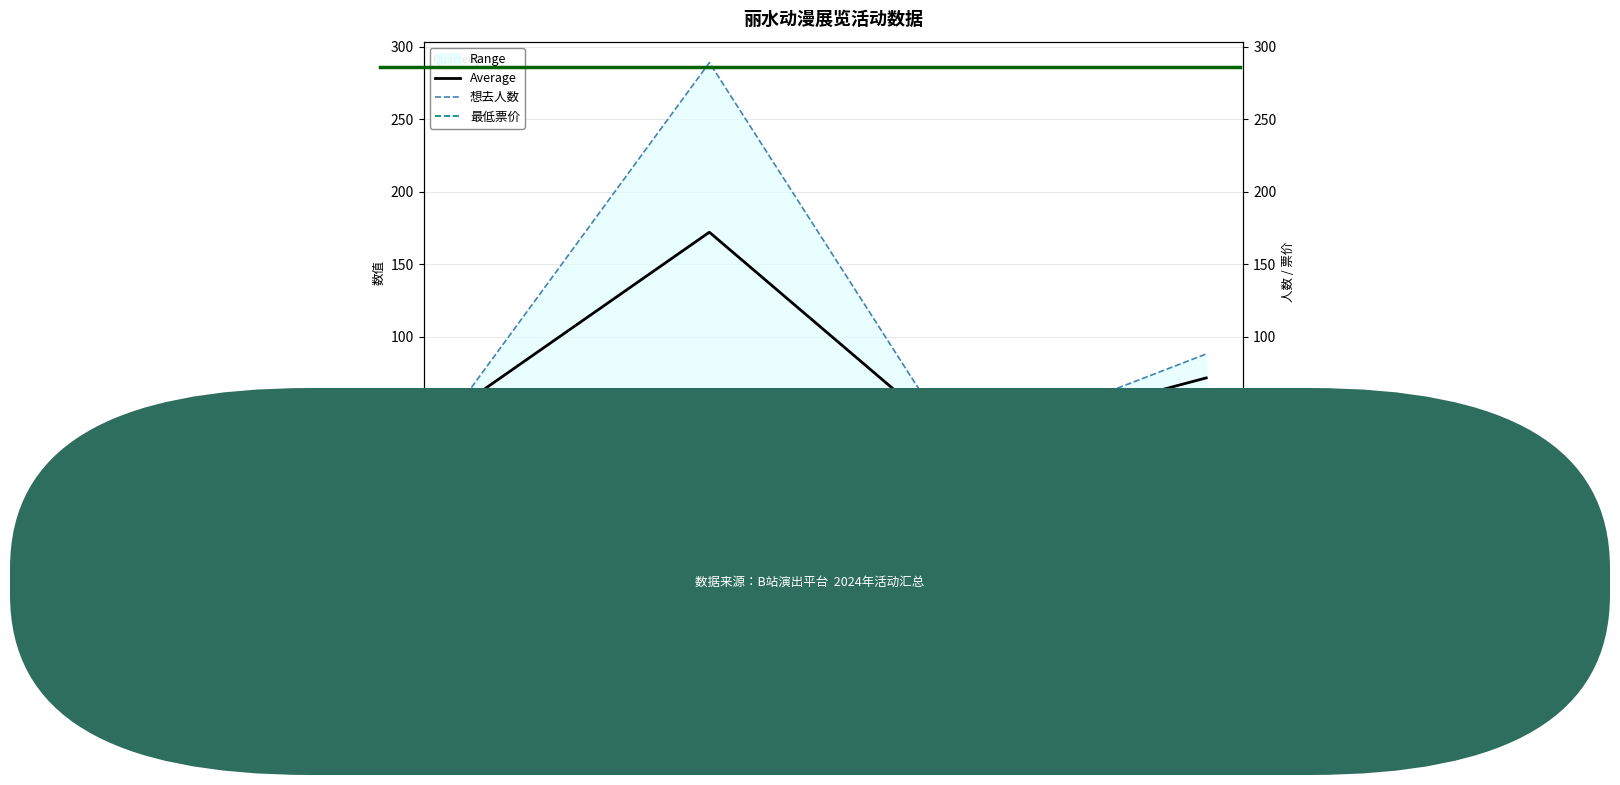

At how many categories does at least one series exceed 209?

1